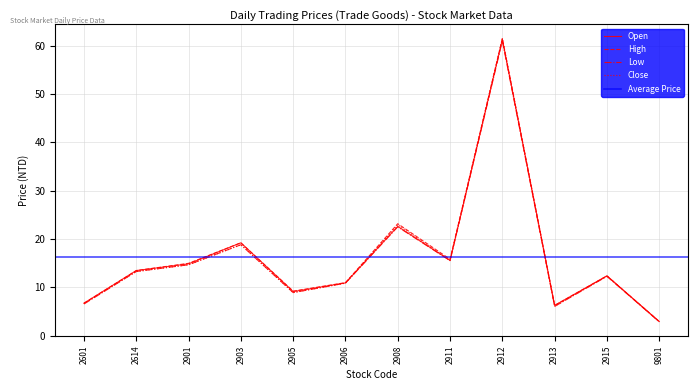

What is the value of the Low point at the 7th from the left?

22.5